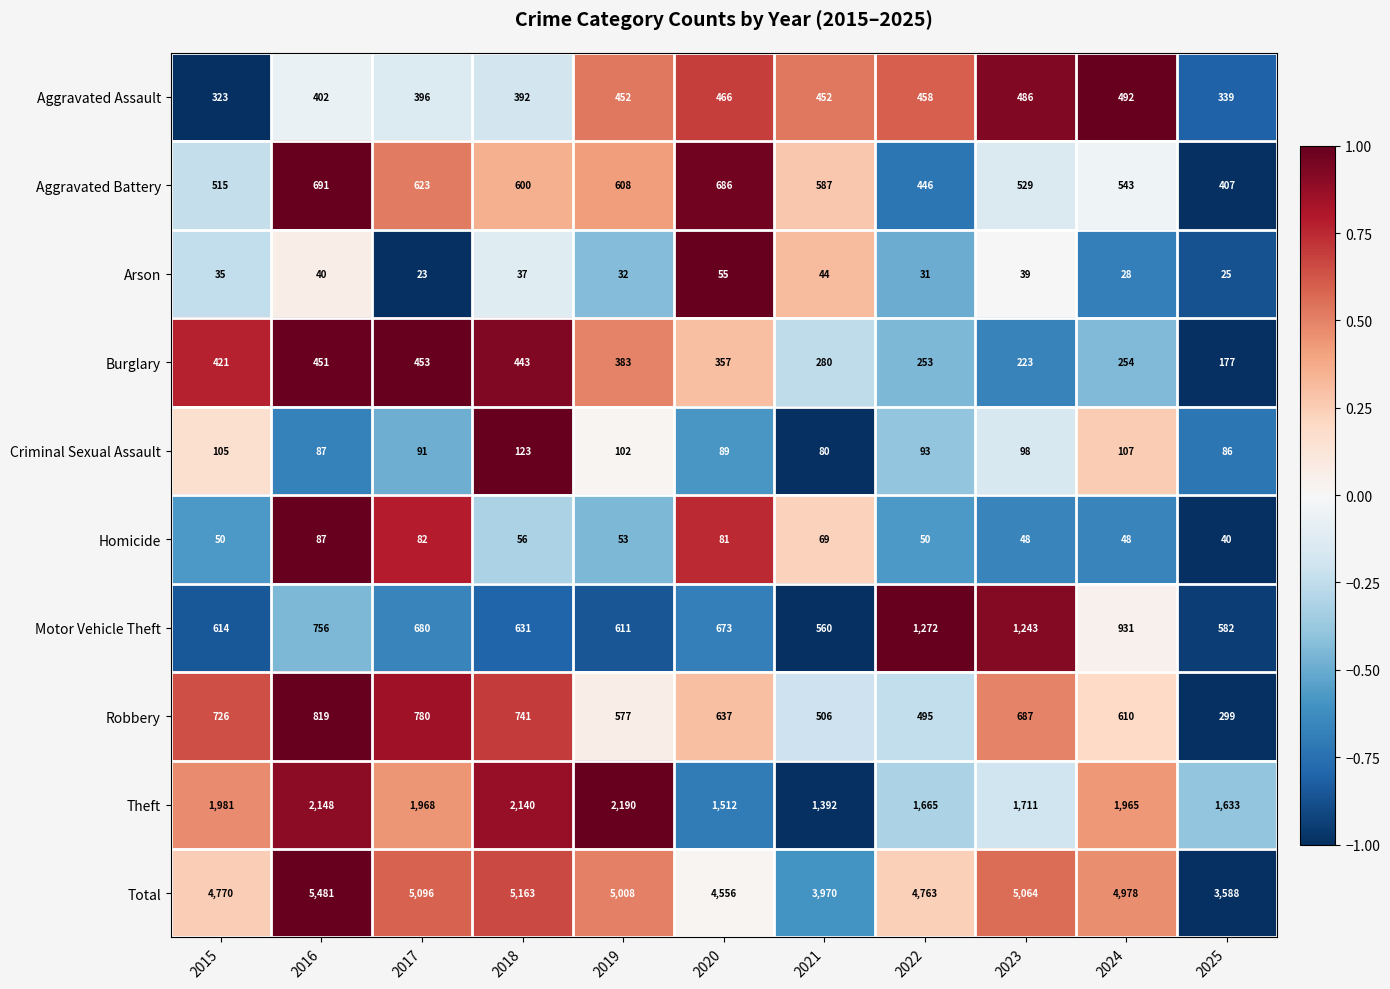

Which series has the widest spread of values?

Total